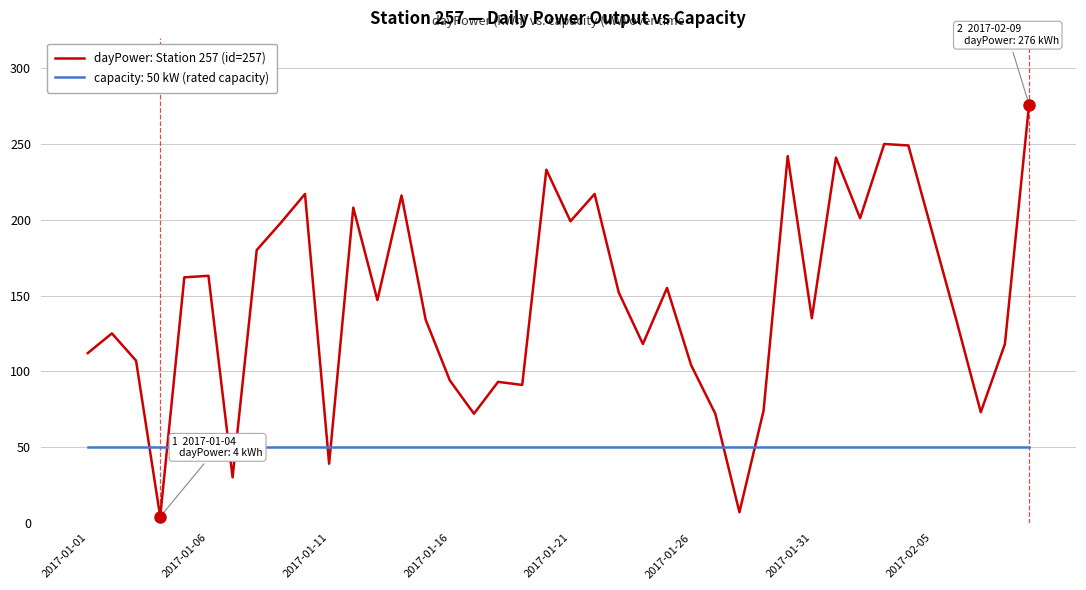

After their last crossing, which series has the higher values: dayPower: Station 257 (id=257) or capacity: 50 kW (rated capacity)?

dayPower: Station 257 (id=257)